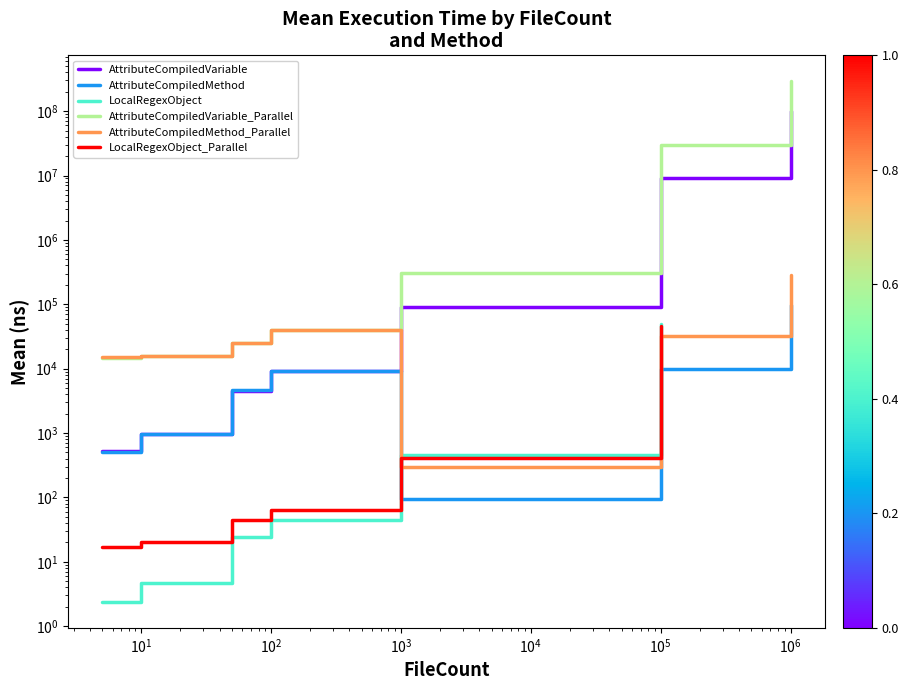

What is the sum of the AttributeCompiledMethod_Parallel values at 1000000 and 50?

311273.5